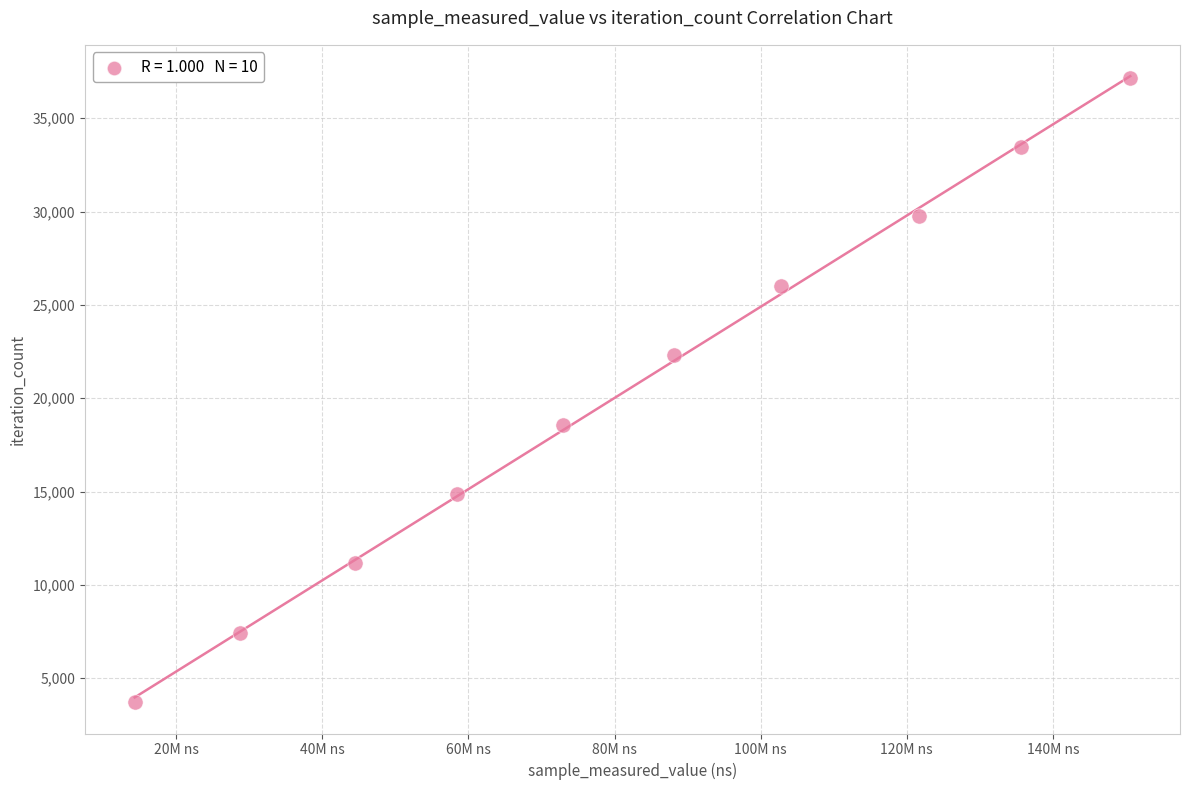

What is the average X value?

81756456